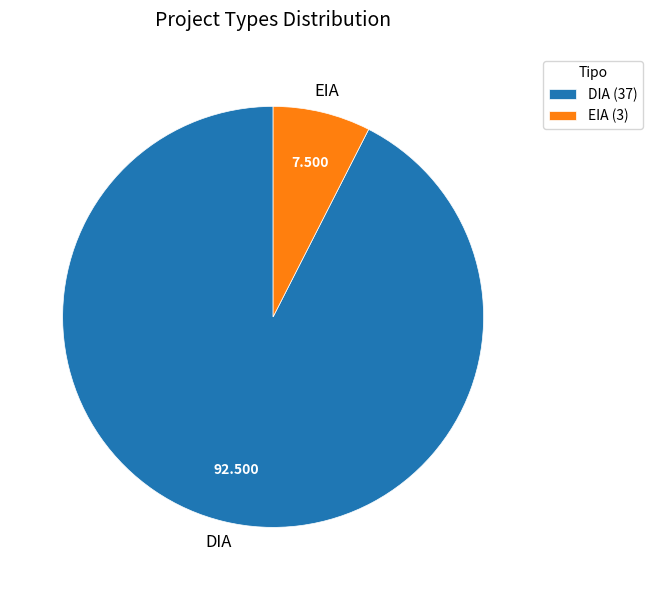

Rank the categories by value from lowest to highest.

EIA, DIA